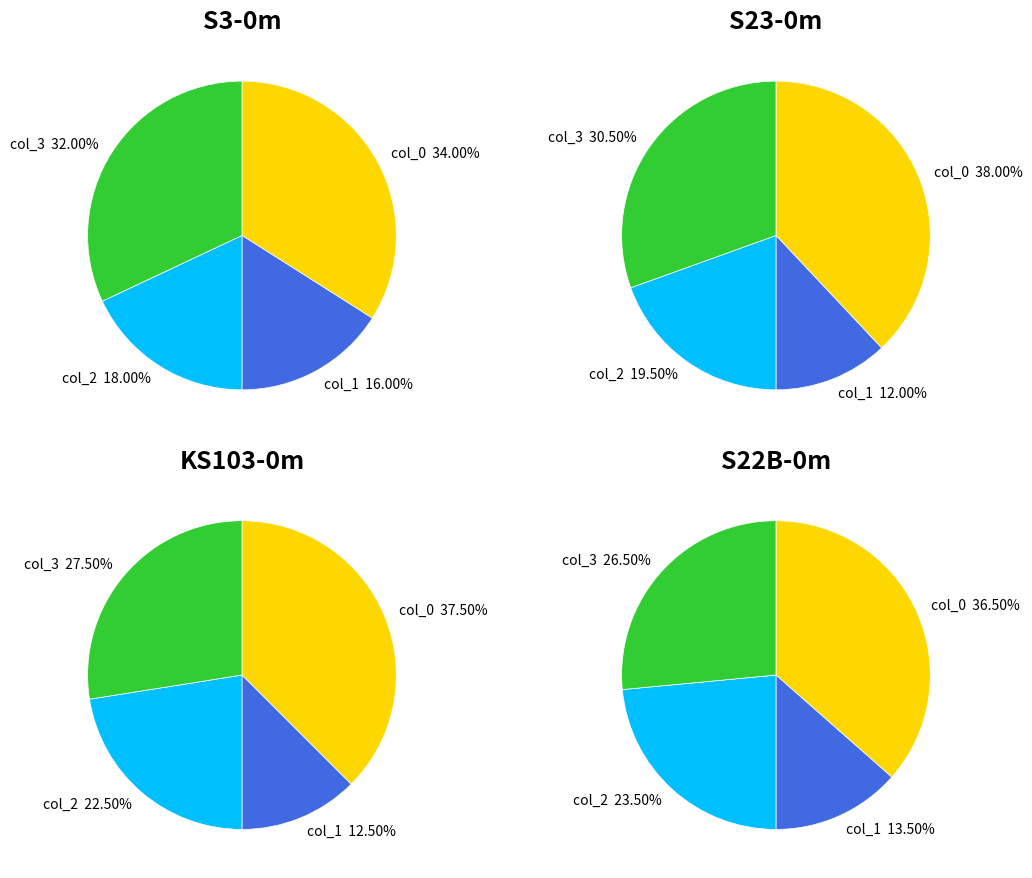

Rank the series by their average value, from lowest to highest.

col_1, col_2, col_3, col_0